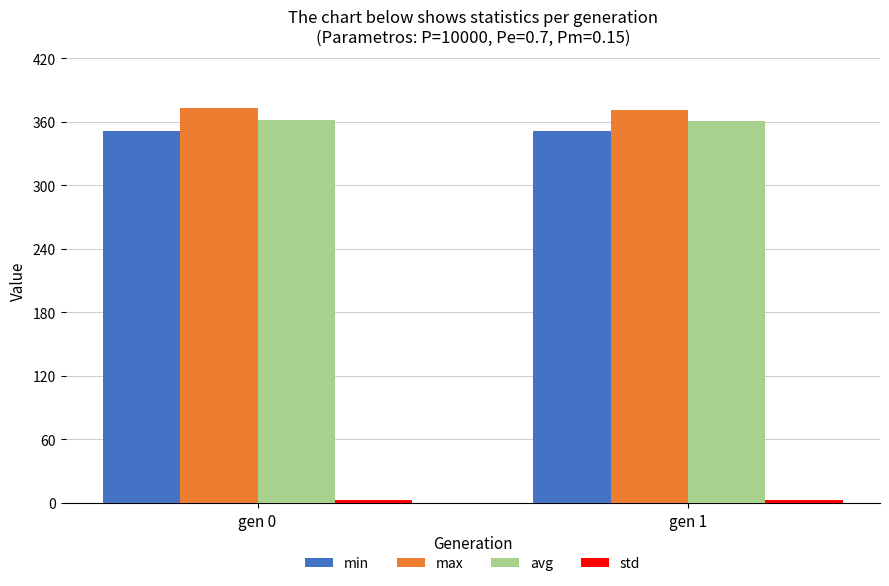

How many bars are there in each group?

4